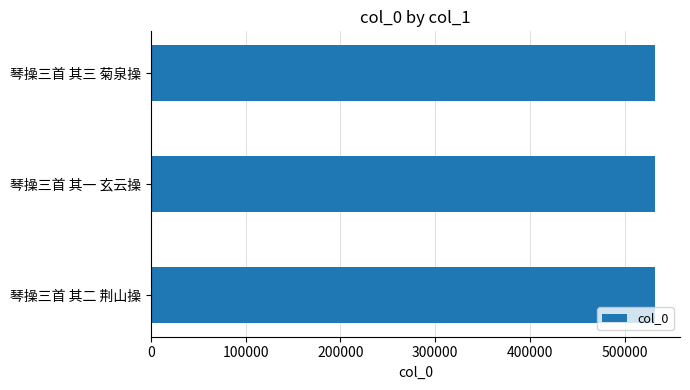

What is the greatest value displayed?

531711